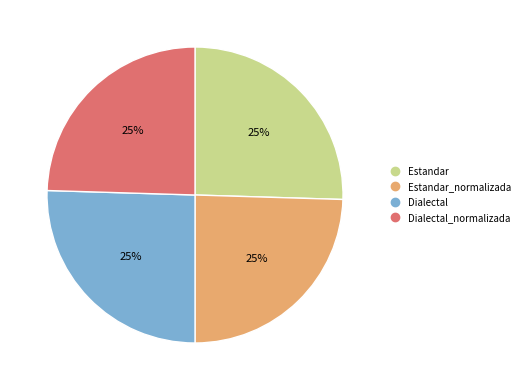

Is there a majority slice in this chart?

No